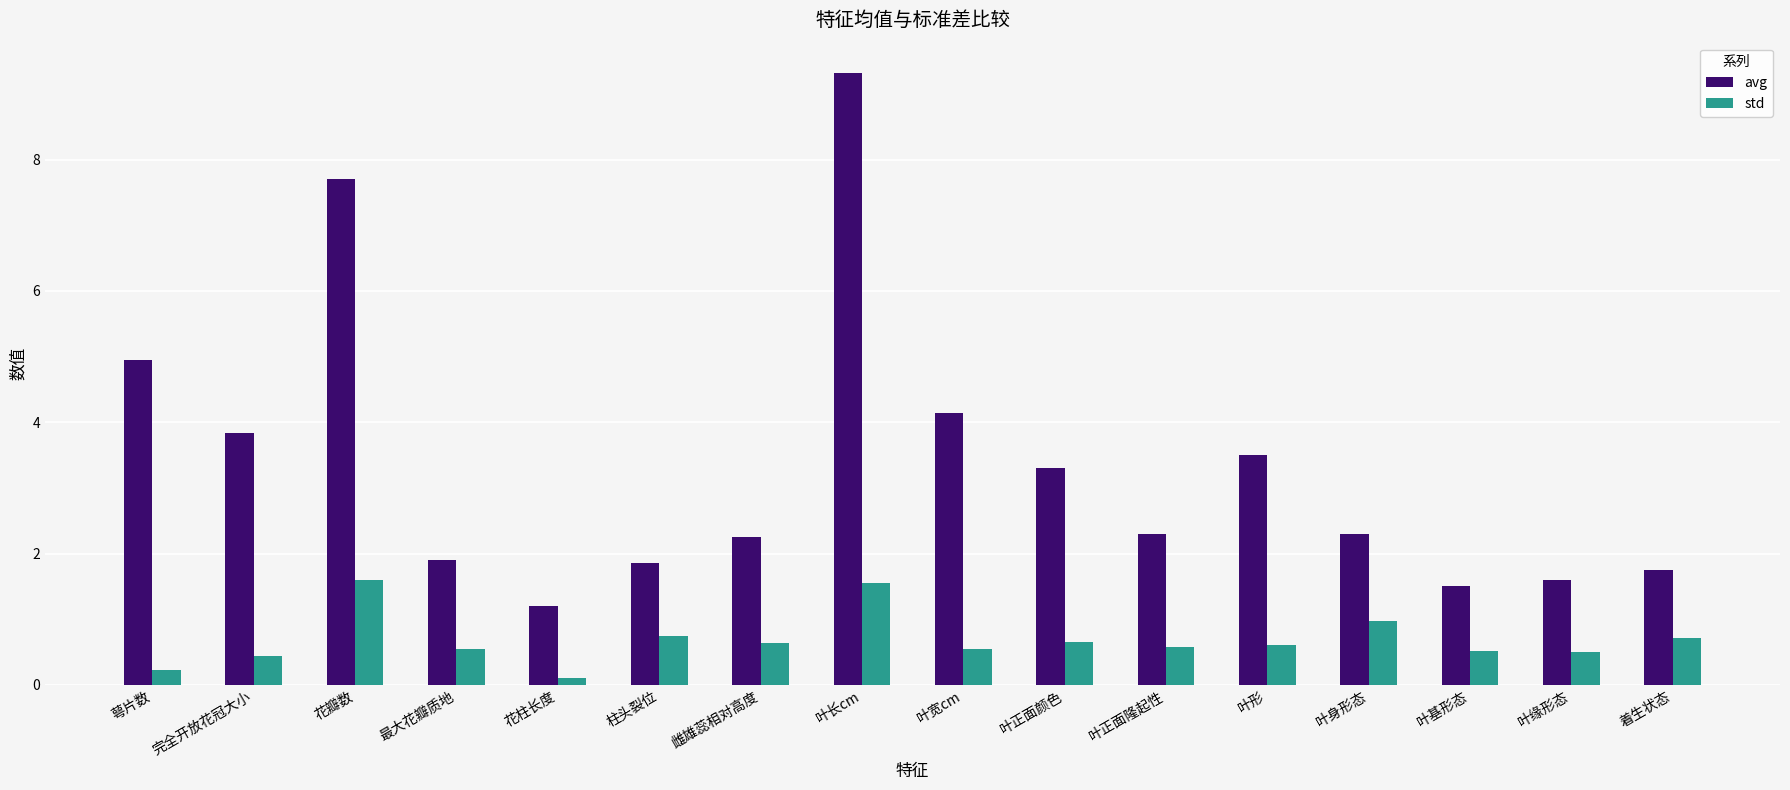

Which series has the largest range (max minus min)?

avg